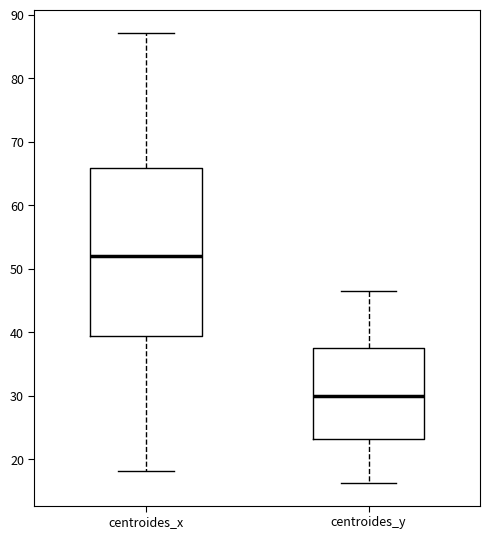

Which box's median line is the lowest?

centroides_y